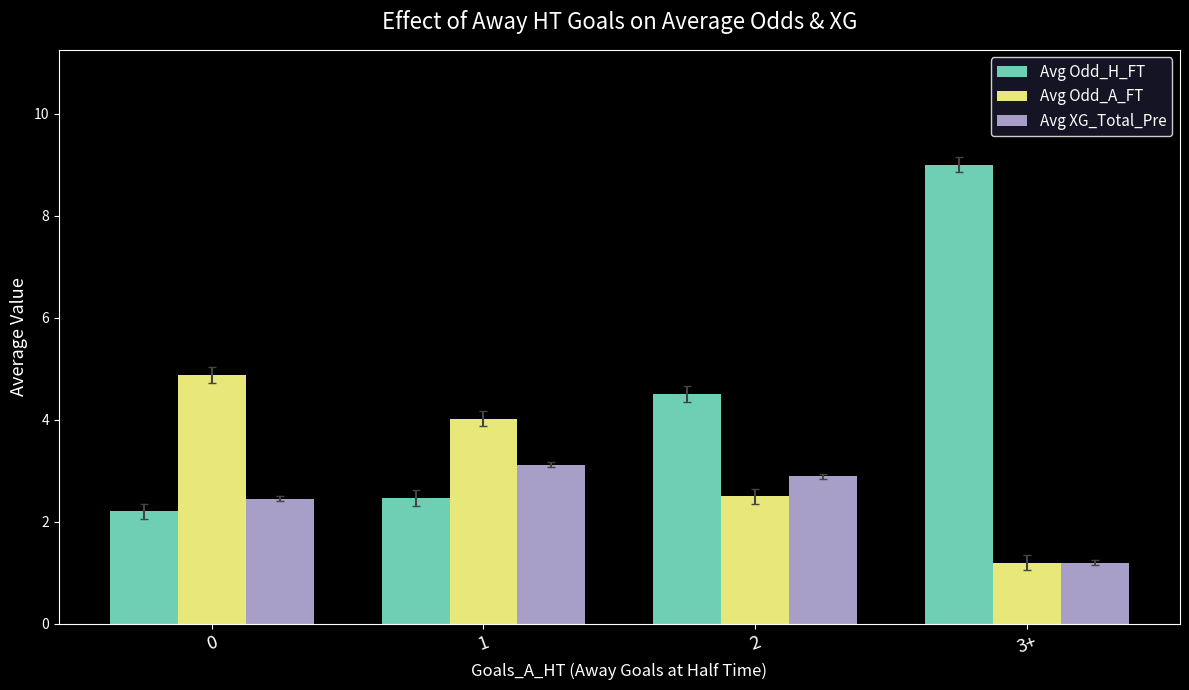

Reading left to right, what are all the values shown in this chart?

Avg Odd_H_FT: 0=2.2	1=2.5	2=4.5	3+=9.0
Avg Odd_A_FT: 0=4.9	1=4.0	2=2.5	3+=1.2
Avg XG_Total_Pre: 0=2.5	1=3.1	2=2.9	3+=1.2